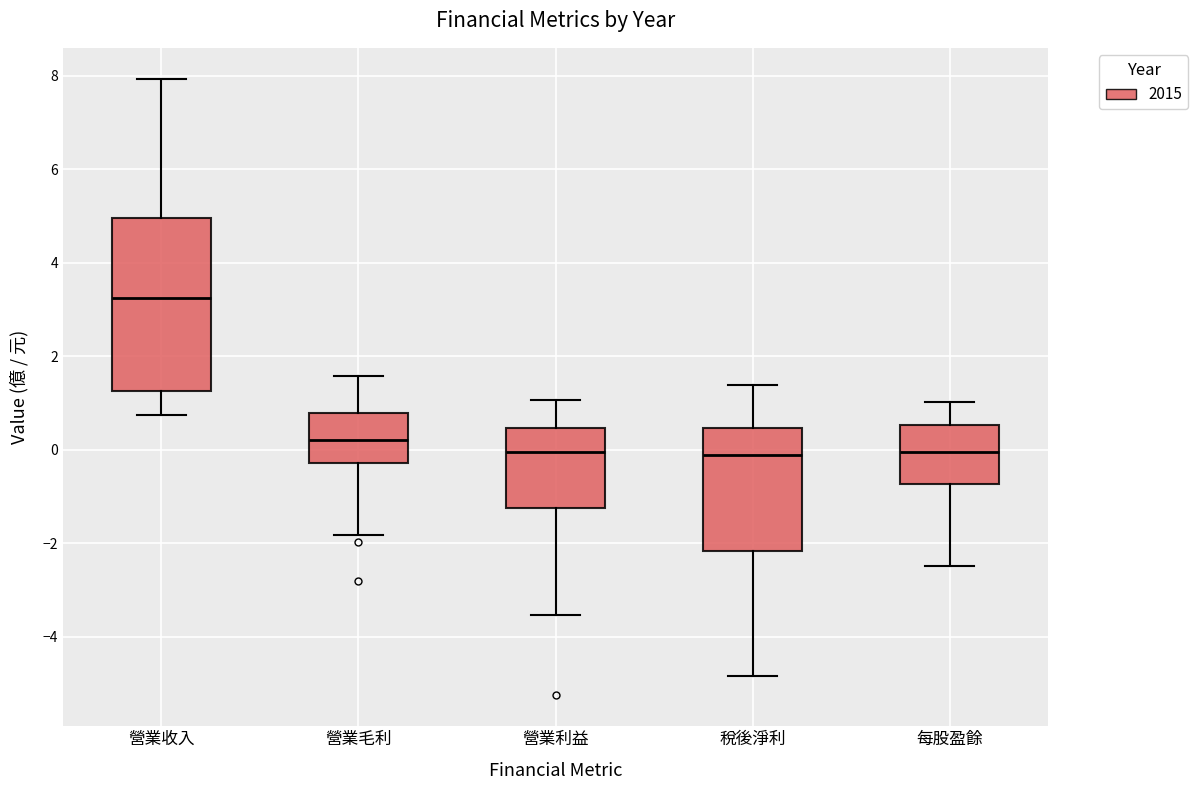

Reading left to right, read every box against the y-axis: the position of its median line, the range the box covers, and the ends of its whiskers. The values are not printed on the chart, so give them approximately, as read against the axis.

營業收入: median 3.2, box 1.2 to 5.0, whiskers 0.8 to 8.0
營業毛利: median 0.2, box -0.2 to 0.8, whiskers -1.8 to 1.6
營業利益: median 0.0, box -1.2 to 0.4, whiskers -3.6 to 1.0
稅後淨利: median -0.2, box -2.2 to 0.4, whiskers -4.8 to 1.4
每股盈餘: median 0.0, box -0.8 to 0.6, whiskers -2.4 to 1.0